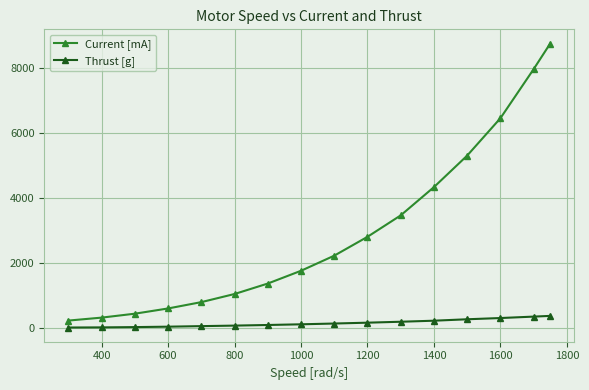

True or false: Current [mA] and Thrust [g] intersect in this chart.

False